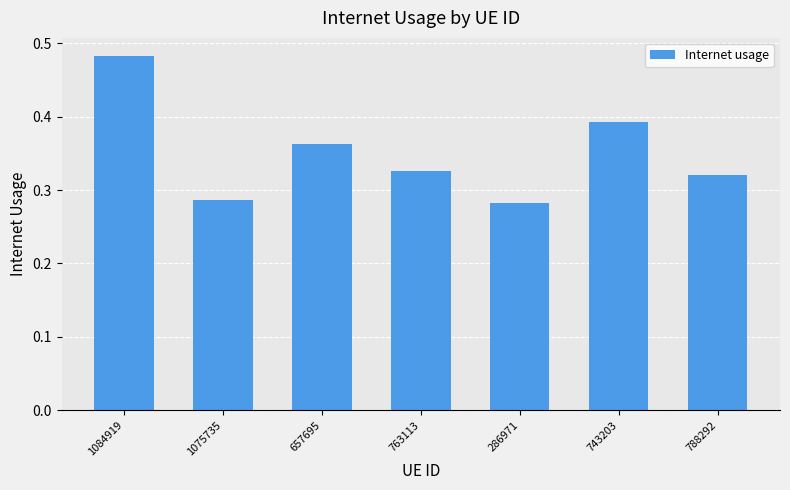

Rank the categories by value from lowest to highest.

286971, 1075735, 788292, 763113, 657695, 743203, 1084919